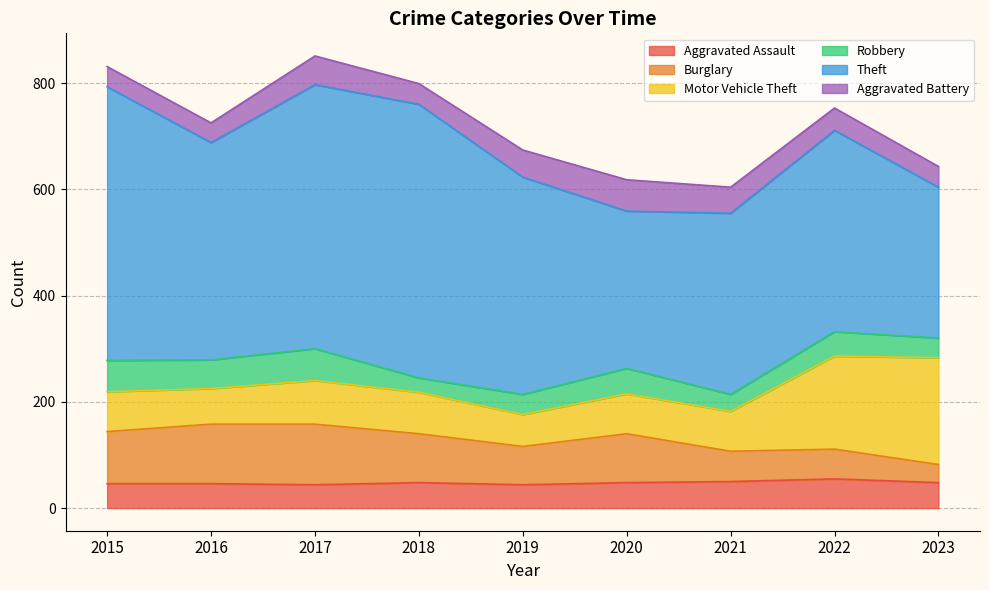

Reading right to left, extract all data points from this chart.

Aggravated Assault: 2023=48	2022=55	2021=50	2020=48	2019=44	2018=48	2017=44	2016=46	2015=46
Burglary: 2023=34	2022=56	2021=57	2020=92	2019=72	2018=92	2017=114	2016=112	2015=98
Motor Vehicle Theft: 2023=201	2022=175	2021=75	2020=75	2019=60	2018=78	2017=82	2016=67	2015=75
Robbery: 2023=37	2022=46	2021=32	2020=48	2019=38	2018=27	2017=60	2016=54	2015=59
Theft: 2023=284	2022=379	2021=341	2020=296	2019=409	2018=515	2017=497	2016=409	2015=515
Aggravated Battery: 2023=39	2022=42	2021=49	2020=59	2019=51	2018=39	2017=54	2016=37	2015=38